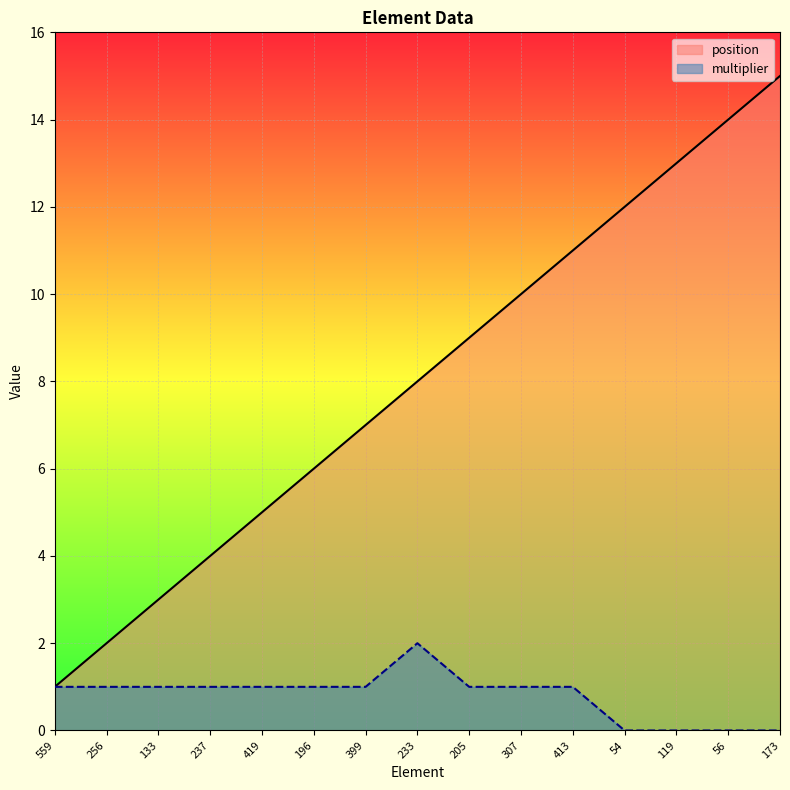

How many categories are shown in the chart?

15